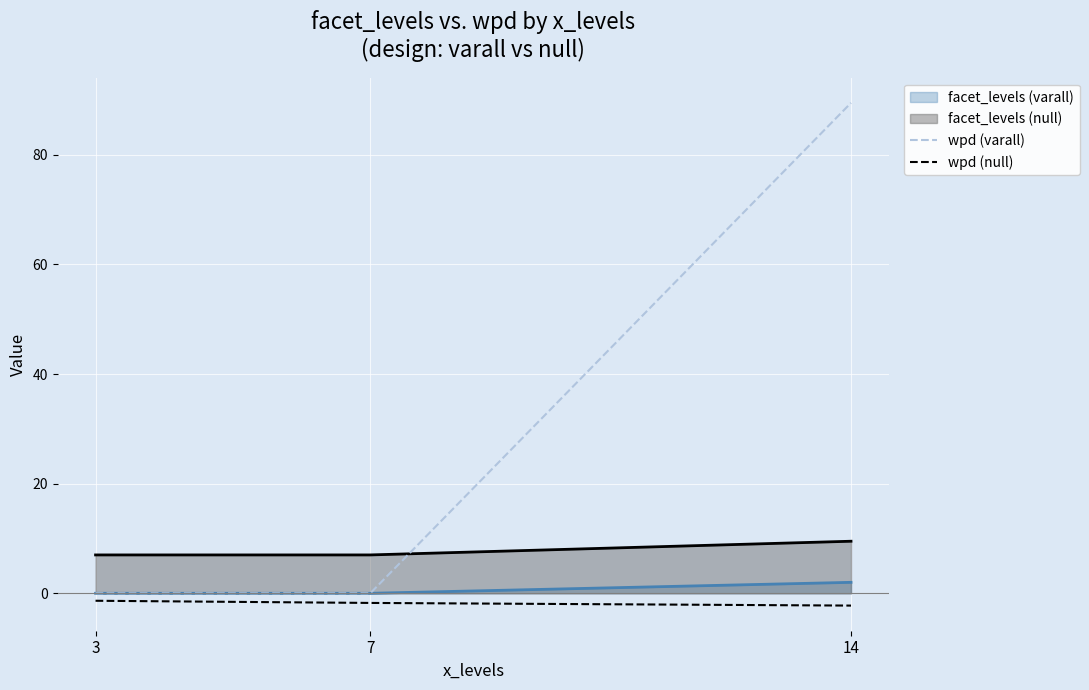

Which series changed the most between 7 and 14?

wpd (varall)